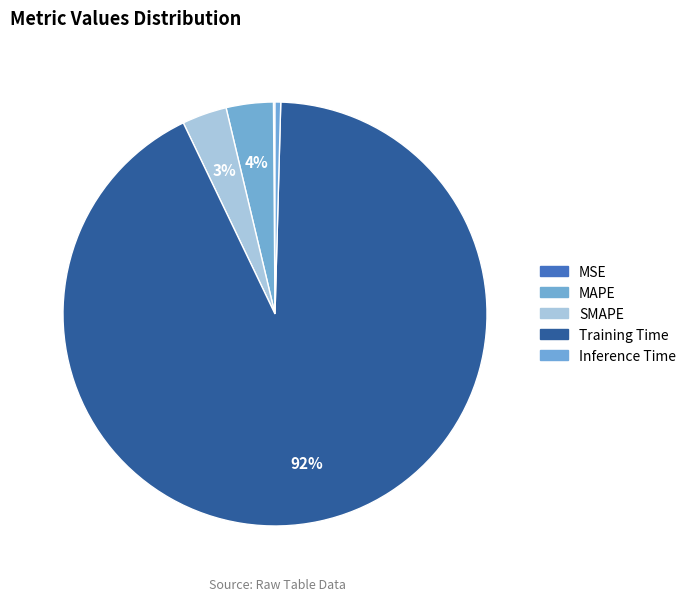

How many segments does this pie chart have?

5